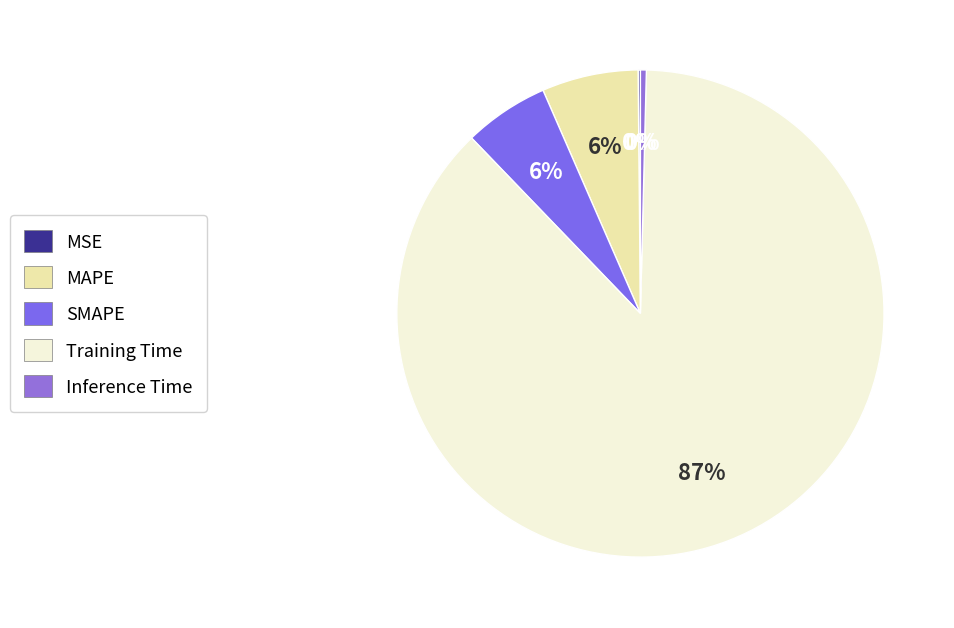

The SMAPE slice represents 6% of the pie. True or false?

True